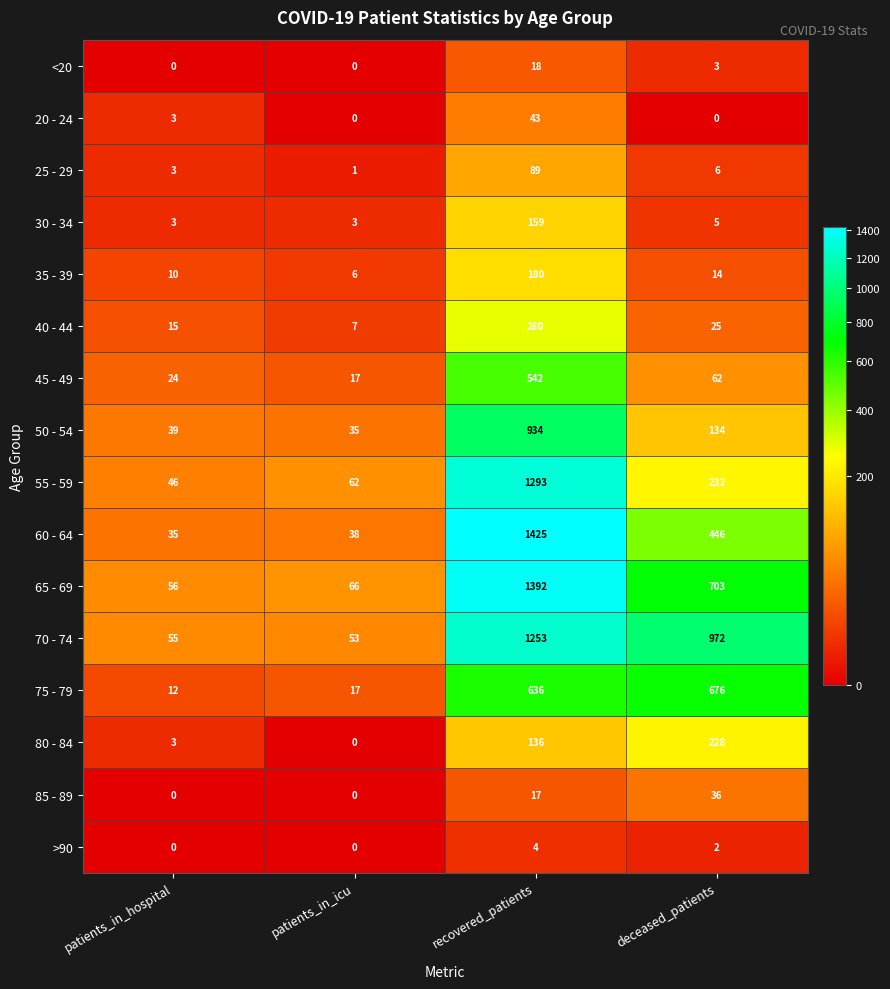

At which label does 65 - 69 first exceed 703?

recovered_patients